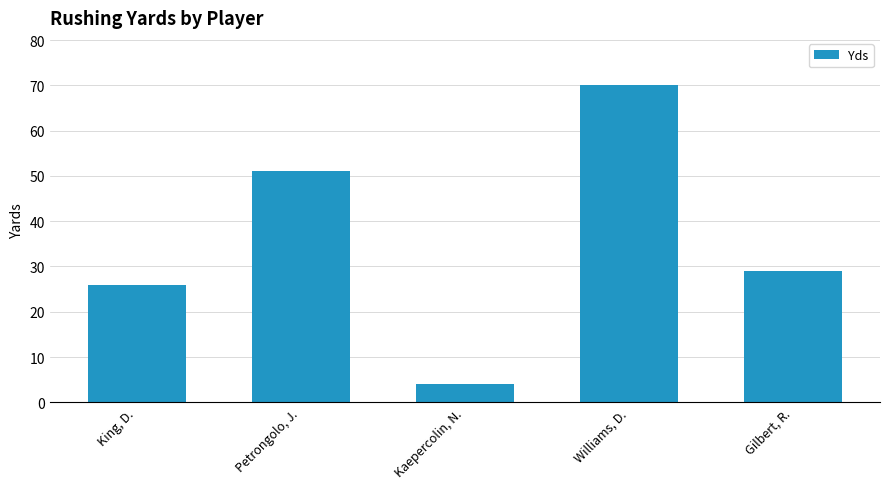

Reading right to left, extract all data points from this chart.

29	70	4	51	26